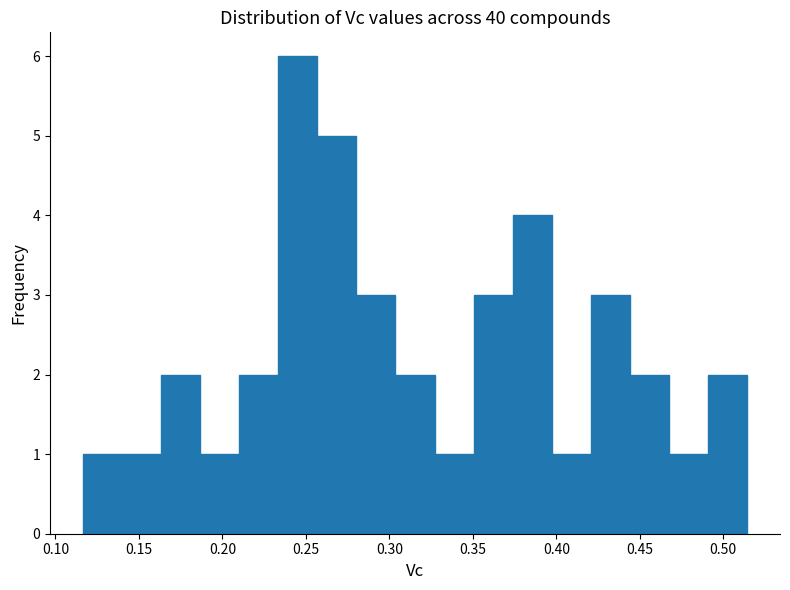

Reading left to right, transcribe this chart: for each bar, give the range it covers on the x-axis and its height. Neither the bar edges nor the heights are printed on the chart, so give them approximately, as read against the axes.

0.115 to 0.140: 1
0.140 to 0.165: 1
0.165 to 0.185: 2
0.185 to 0.210: 1
0.210 to 0.235: 2
0.235 to 0.255: 6
0.255 to 0.280: 5
0.280 to 0.305: 3
0.305 to 0.325: 2
0.325 to 0.350: 1
0.350 to 0.375: 3
0.375 to 0.395: 4
0.395 to 0.420: 1
0.420 to 0.445: 3
0.445 to 0.465: 2
0.465 to 0.490: 1
0.490 to 0.515: 2